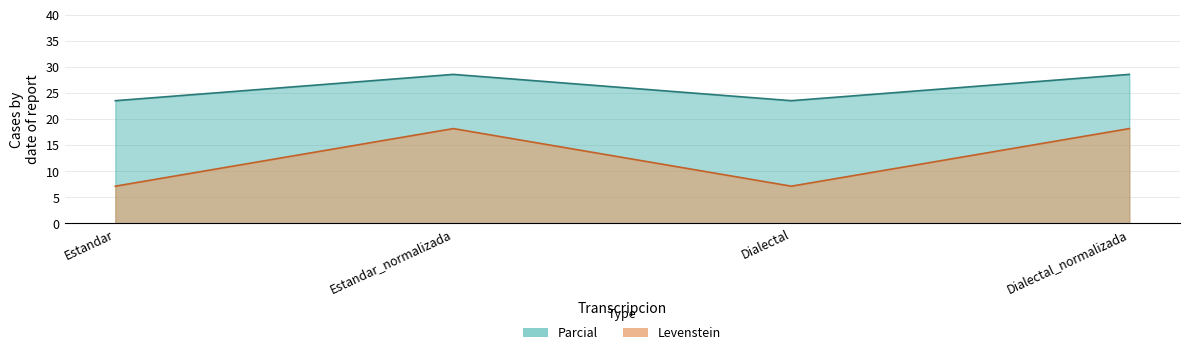

List the labels in order of Levenstein value, smallest first.

Estandar, Dialectal, Estandar_normalizada, Dialectal_normalizada